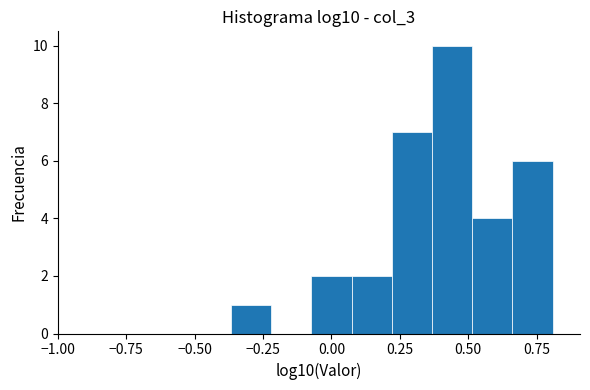

Read against the x-axis, roughly where is the centre of the tallest bar?

0.45